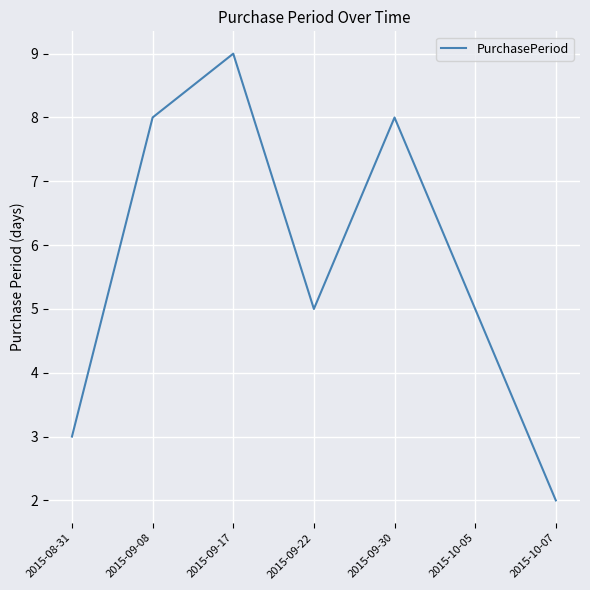

Reading left to right, list all the values displayed in this chart.

2015-08-31=3	2015-09-08=8	2015-09-17=9	2015-09-22=5	2015-09-30=8	2015-10-05=5	2015-10-07=2